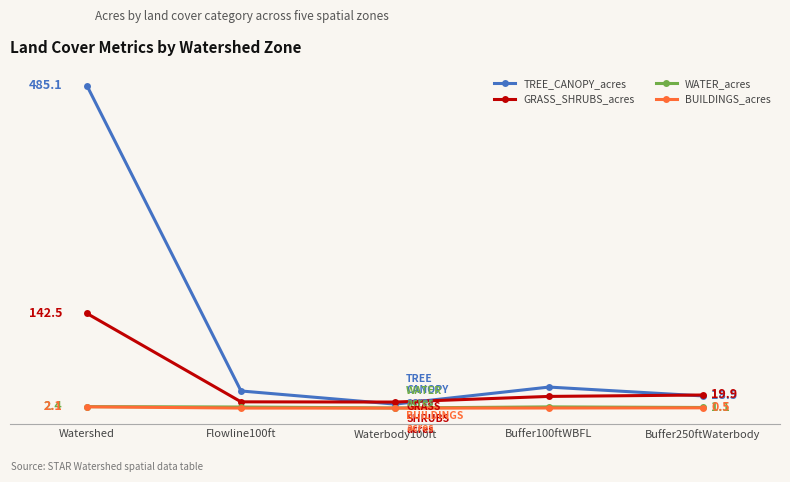

What is the sum of all GRASS_SHRUBS_acres values?

198.9